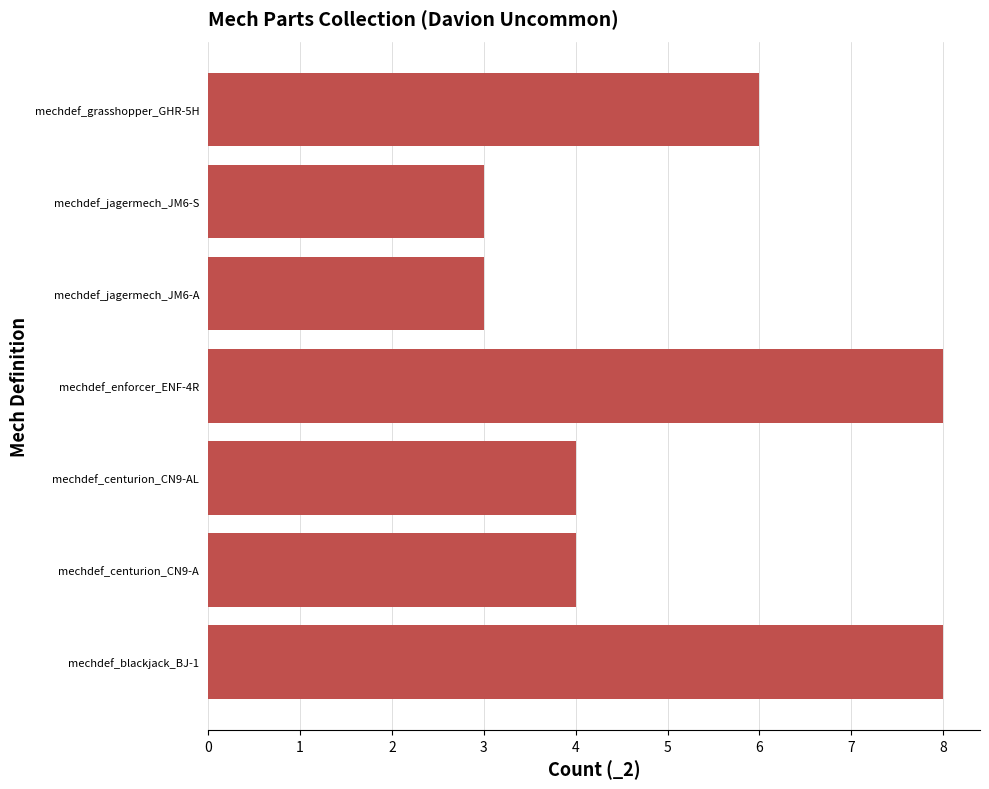

Between mechdef_centurion_CN9-AL and mechdef_enforcer_ENF-4R, which is larger?

mechdef_enforcer_ENF-4R